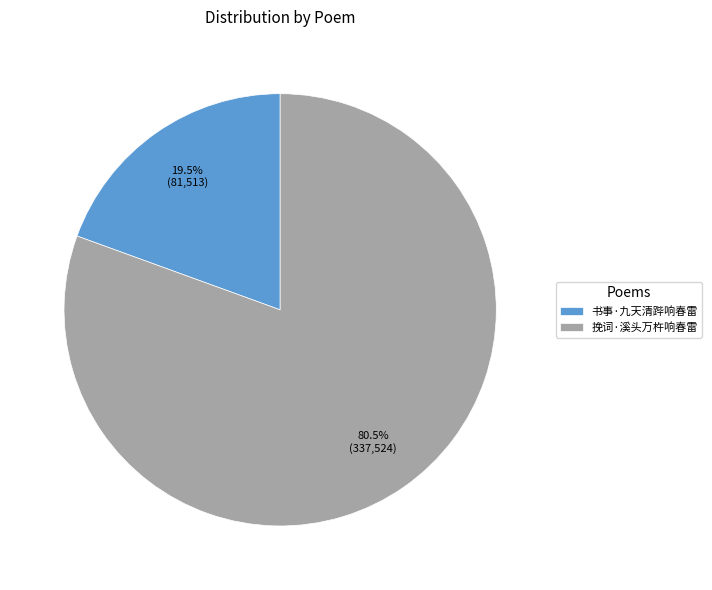

Which category accounts for the majority?

挽词·溪头万杵响春雷